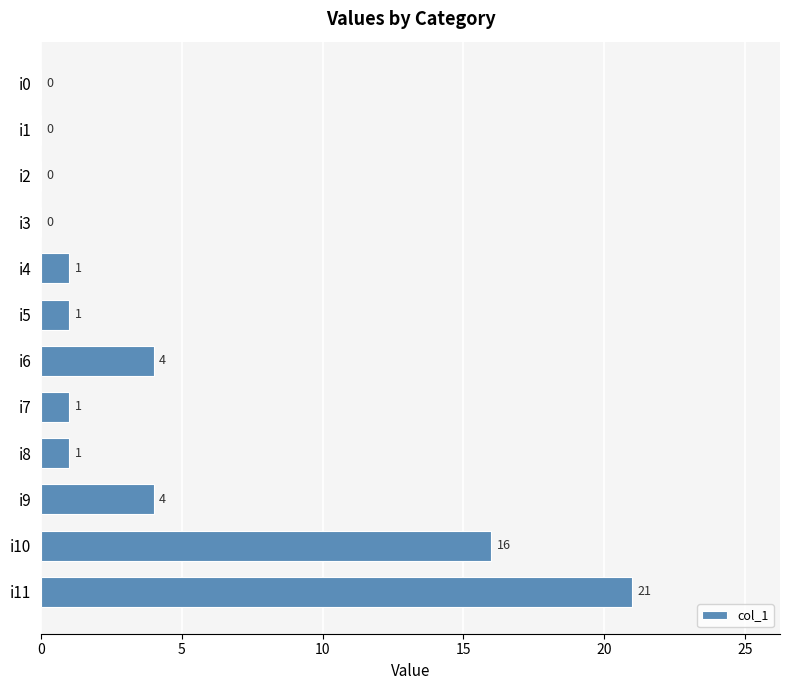

Reading top to bottom, list all the values displayed in this chart.

i0=0	i1=0	i2=0	i3=0	i4=1	i5=1	i6=4	i7=1	i8=1	i9=4	i10=16	i11=21